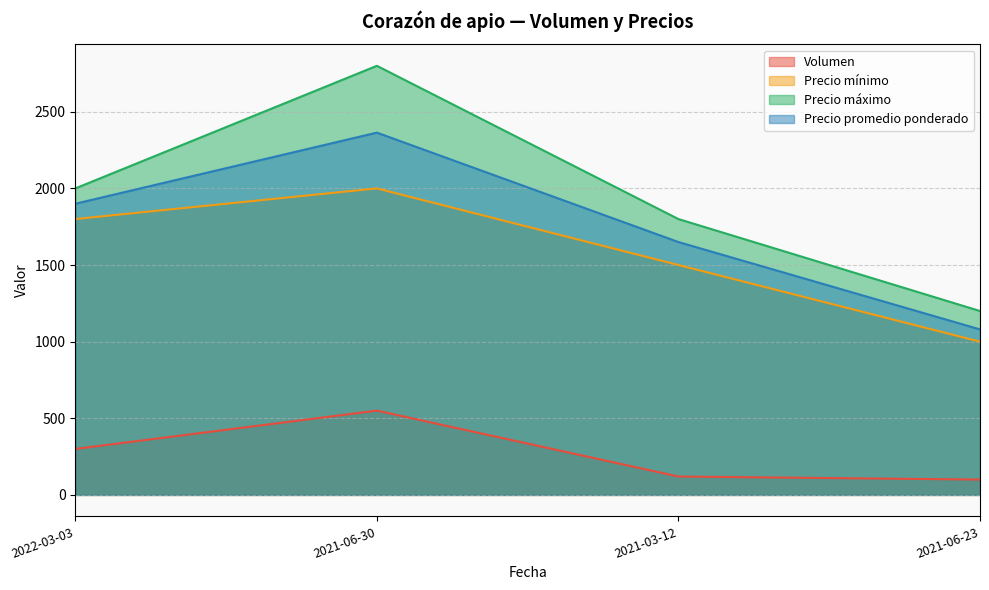

What is the label of the 3rd point from the right?

2021-06-30